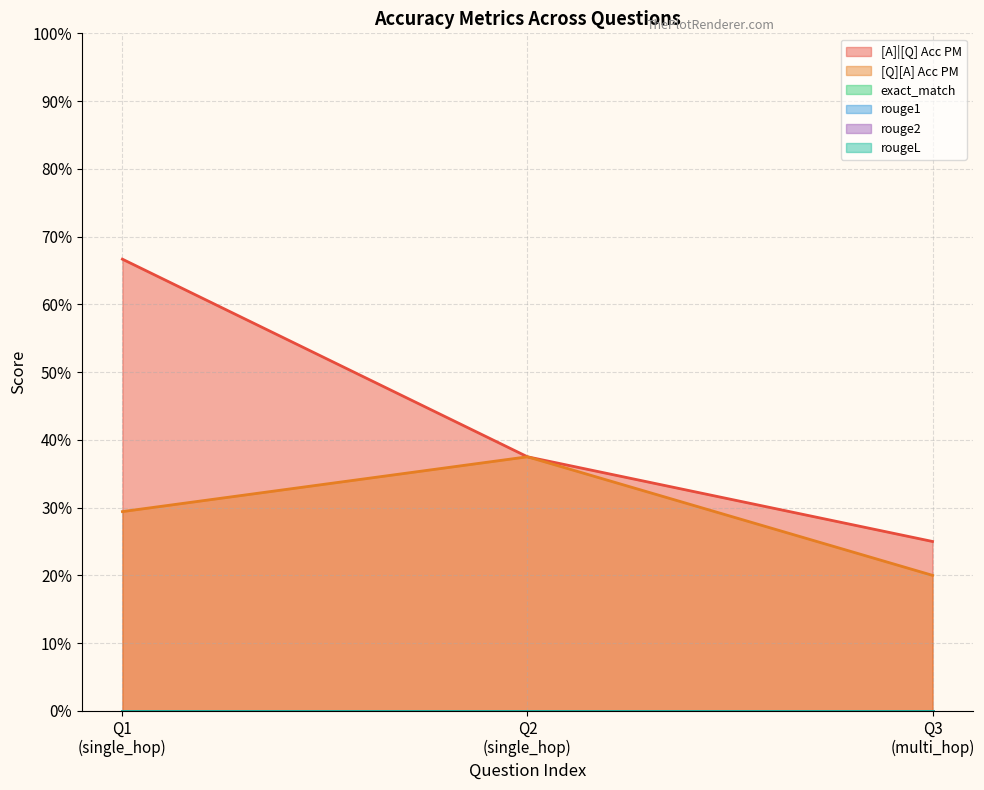

Between 0 and 0, which series saw the biggest shift?

[A]|[Q] Acc PM